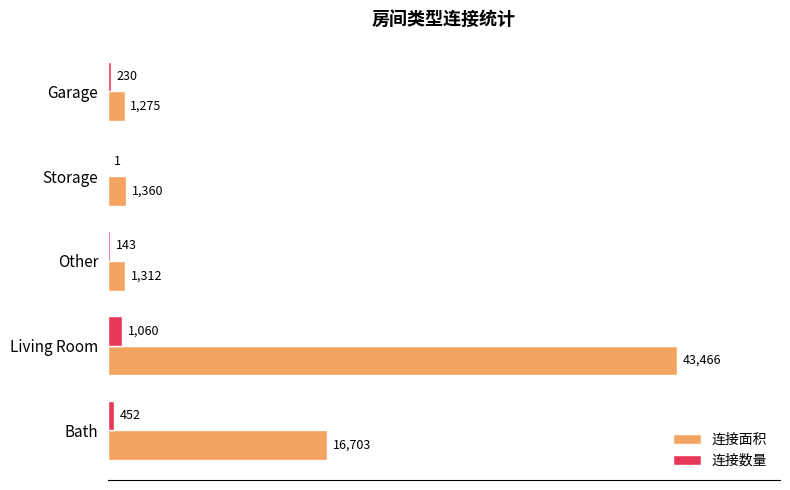

What is the maximum value for 连接数量?

1060